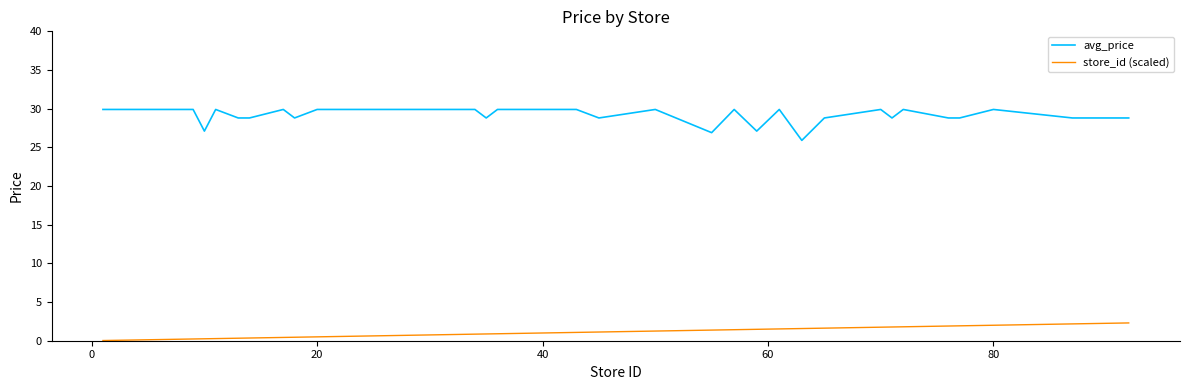

Which series has the largest range (max minus min)?

avg_price